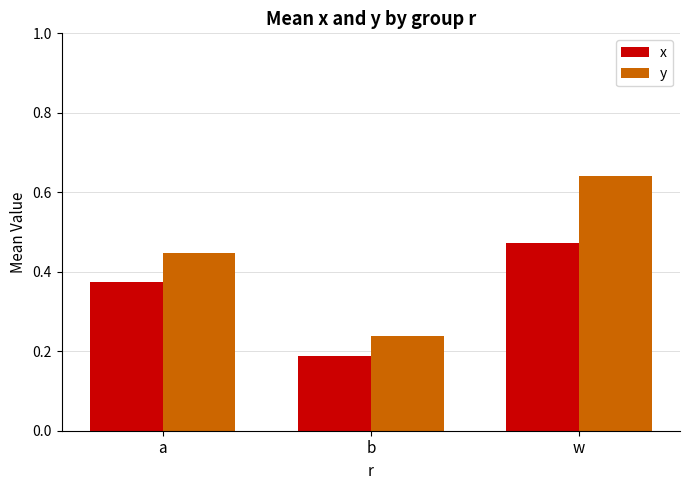

Count the number of categories in the chart.

3